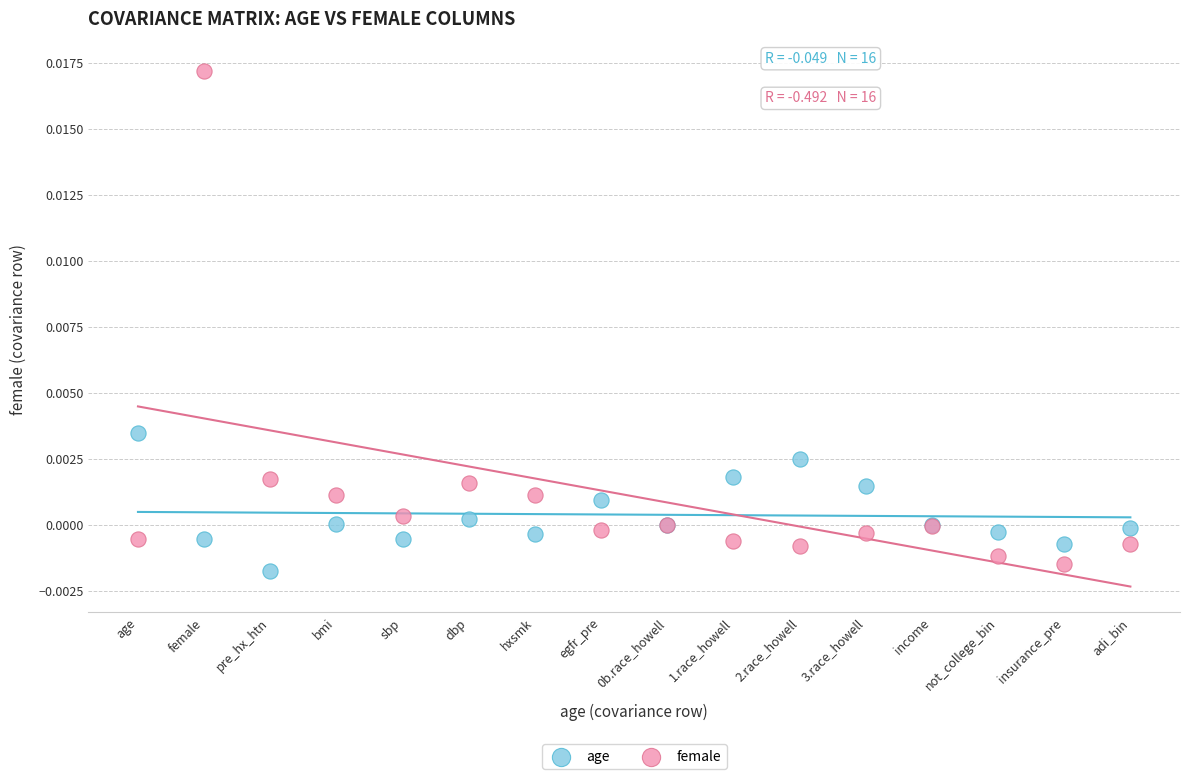

Which series reaches the maximum Y coordinate?

female